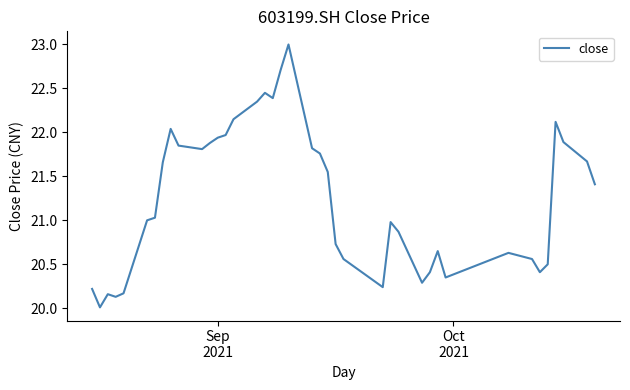

What is the minimum value shown in the chart?

20.0